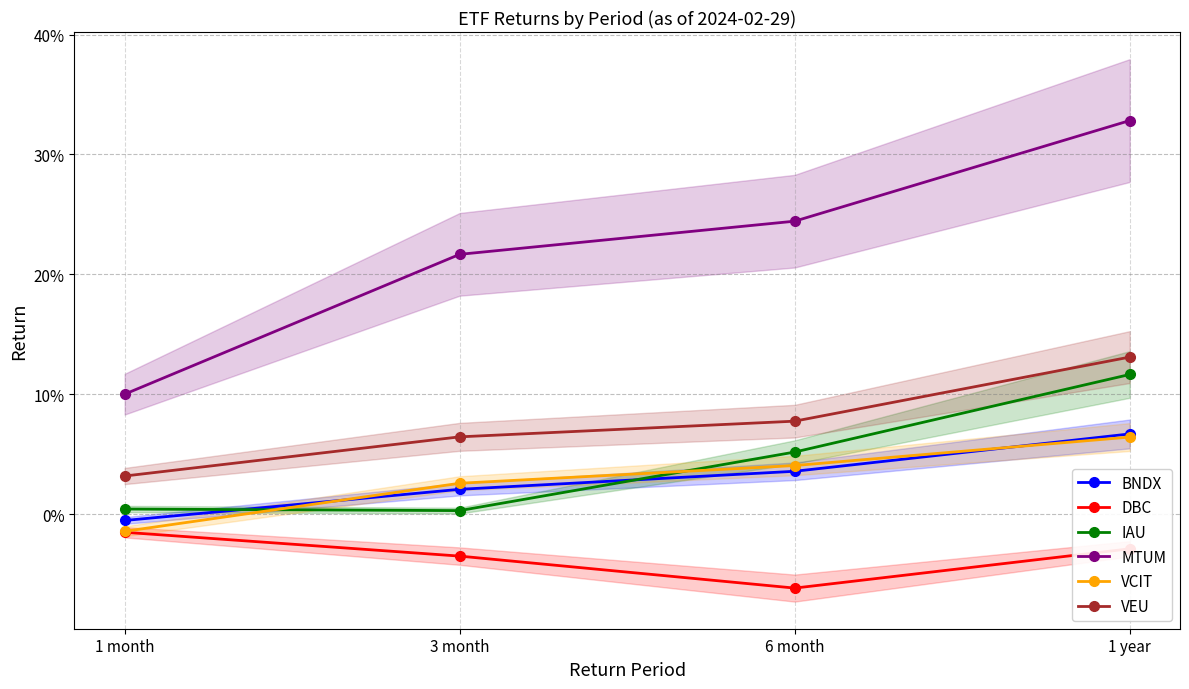

Reading left to right, extract all data points from this chart.

BNDX: -0.0	0.0	0.0	0.1
DBC: -0.0	-0.0	-0.1	-0.0
IAU: 0.0	0.0	0.1	0.1
MTUM: 0.1	0.2	0.2	0.3
VCIT: -0.0	0.0	0.0	0.1
VEU: 0.0	0.1	0.1	0.1